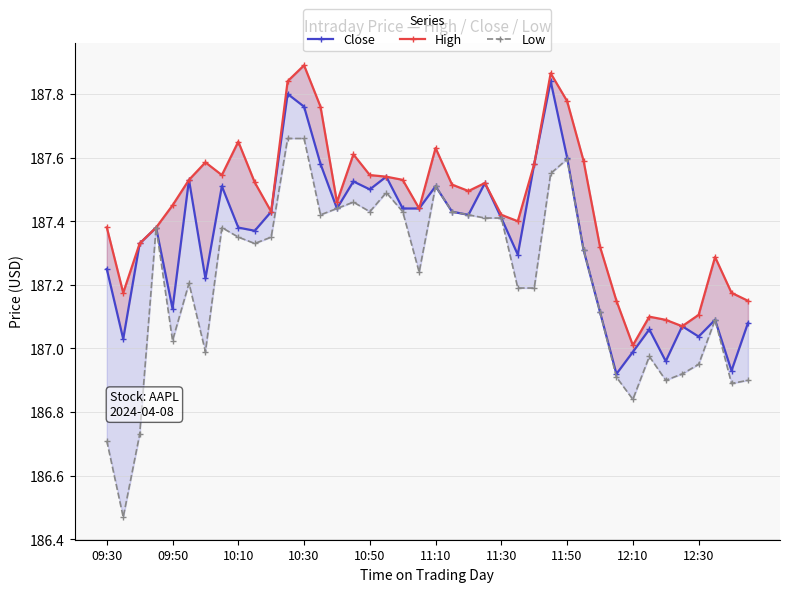

Which series changed the most between 12 and 38?

Close